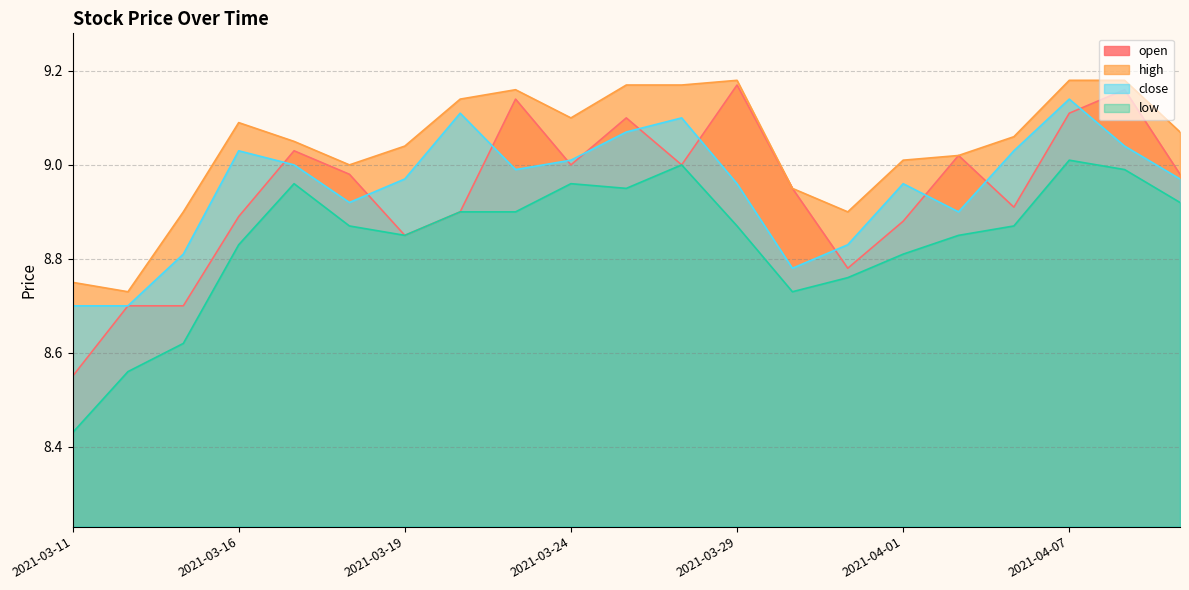

What is the difference between the maximum and minimum values in the high series?

0.4